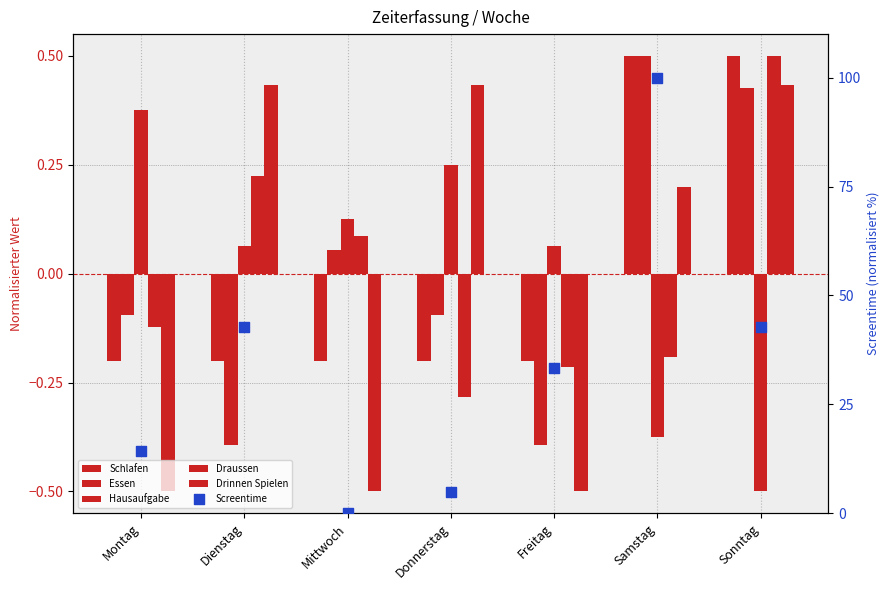

At which category is the sum across all series the highest?

Samstag